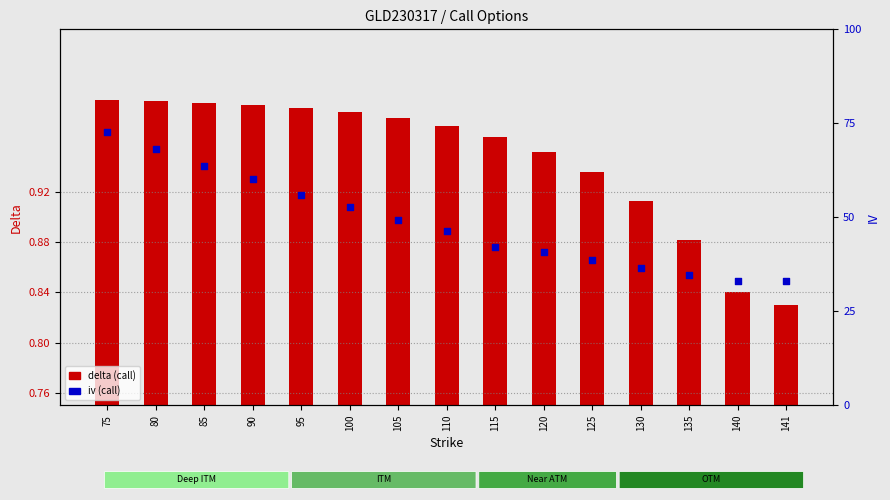

Which series reaches the minimum Y coordinate?

iv (call)